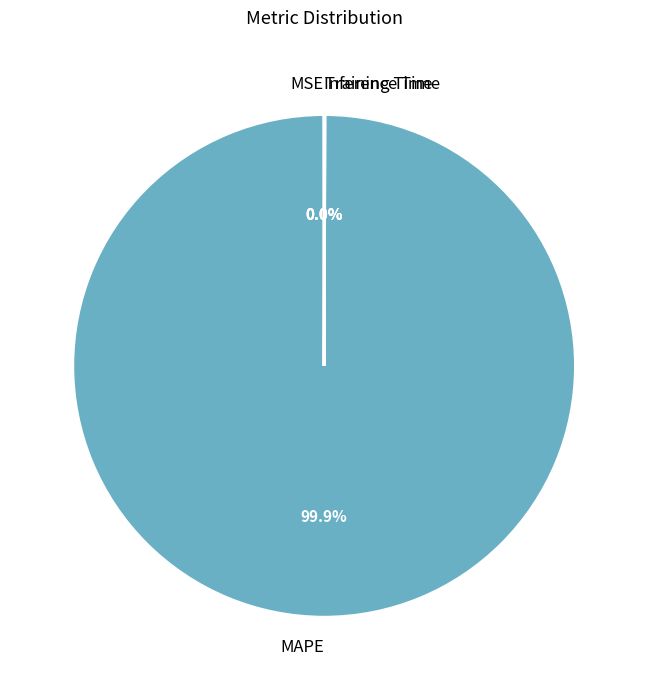

Which slice is the largest?

MAPE